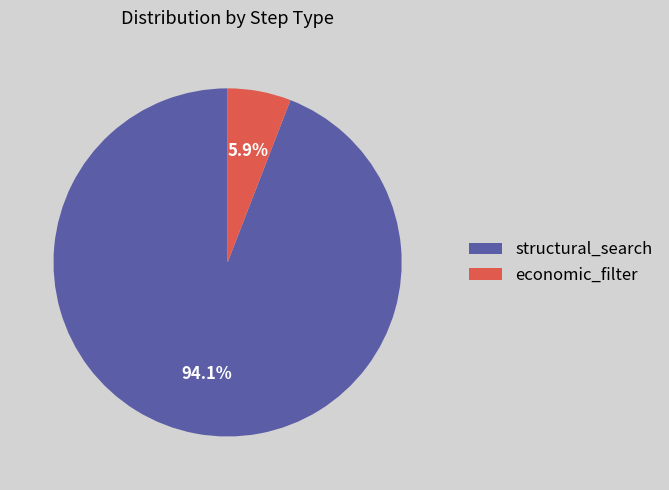

How many slices are in this pie chart?

2